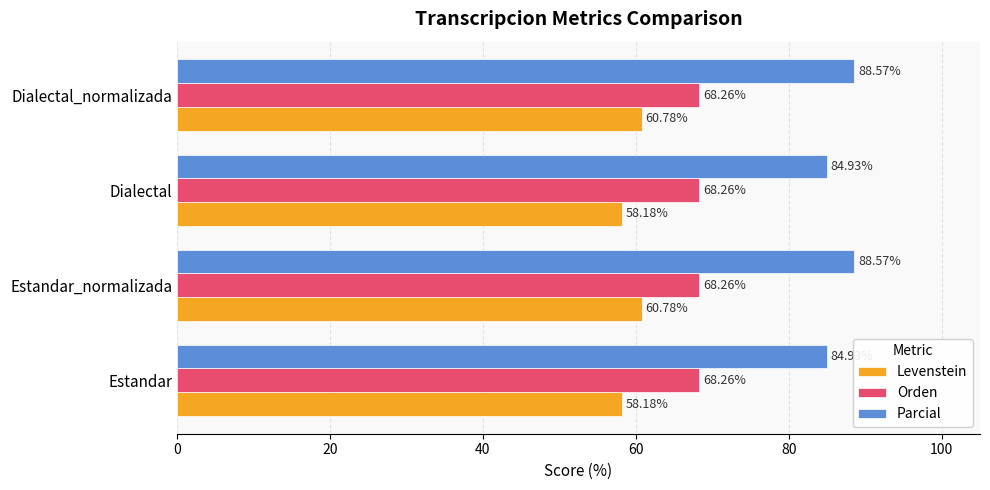

Which series has the largest total across all categories?

Parcial